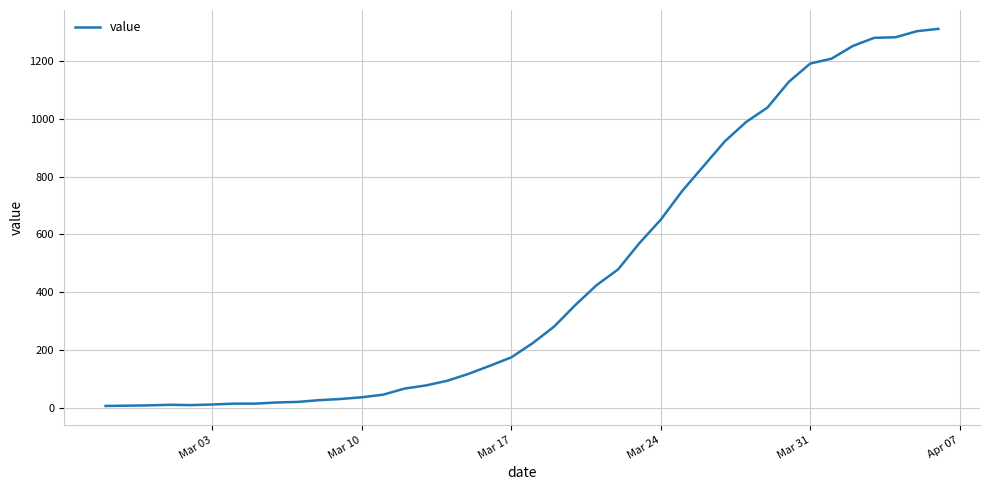

How many series are shown in this chart?

1